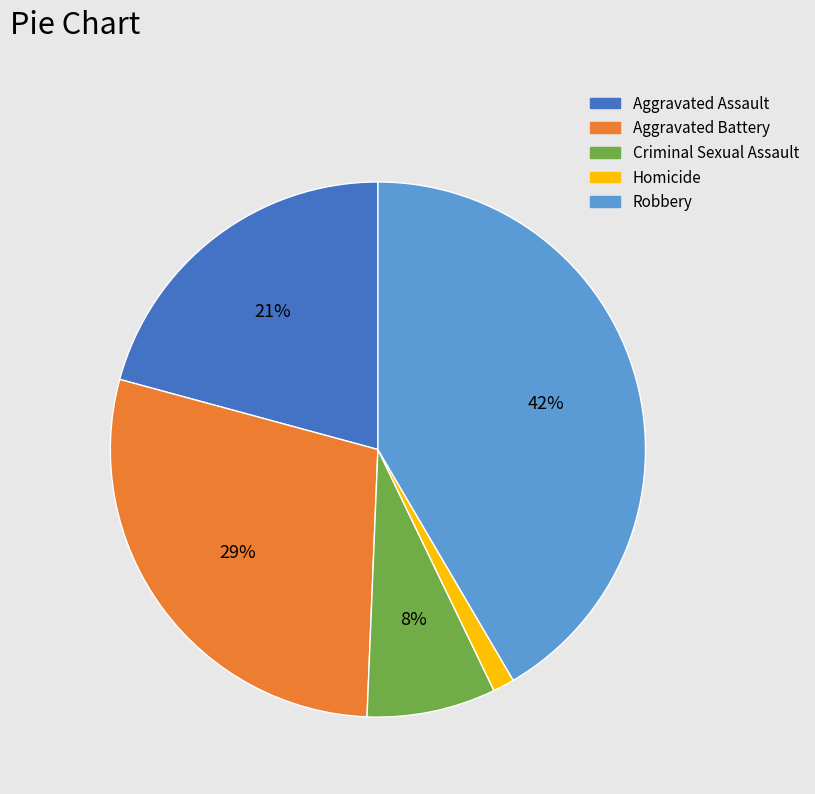

Which category has the biggest portion of the pie?

Robbery